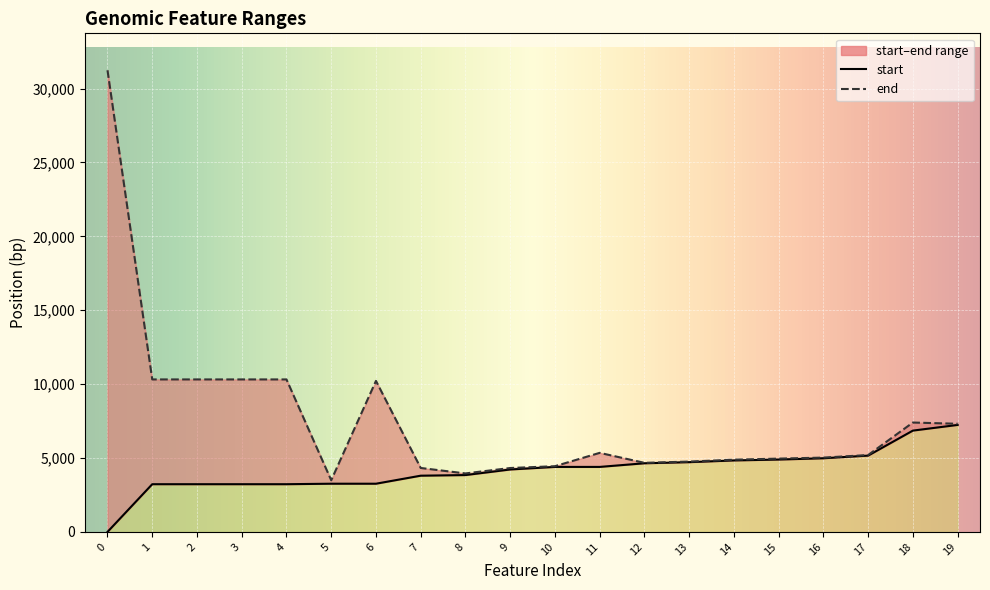

The value of end at 4 is 7099. True or false?

False